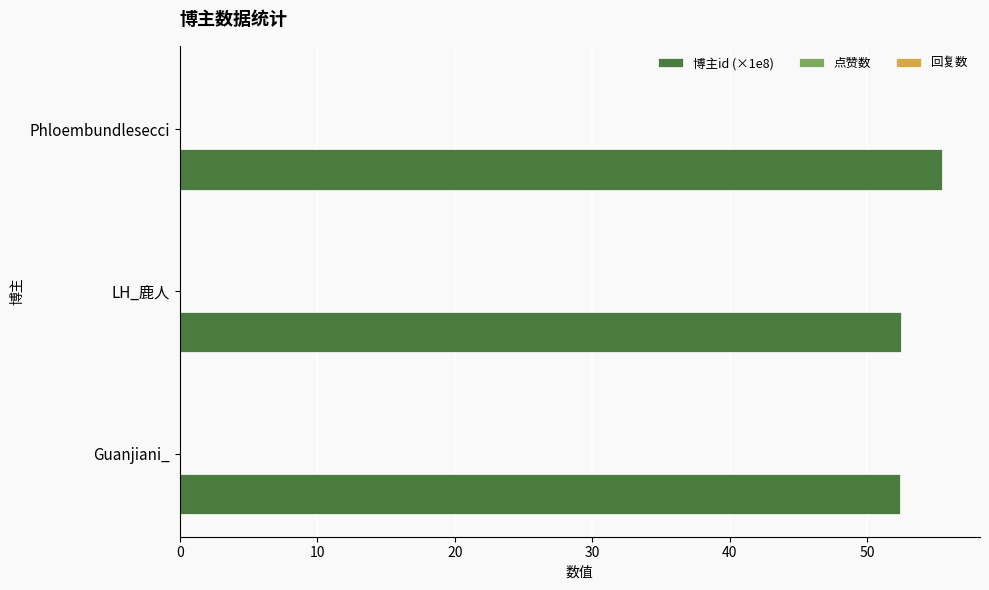

Is it true that the value at Phloembundlesecci is 55.4?

True